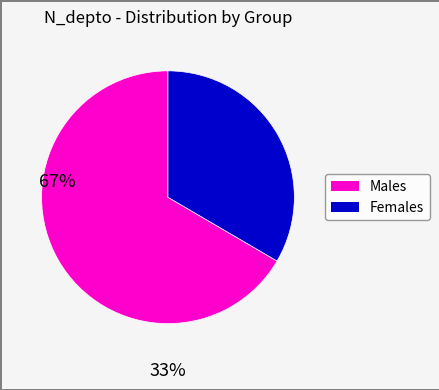

Count the number of slices in the pie.

2